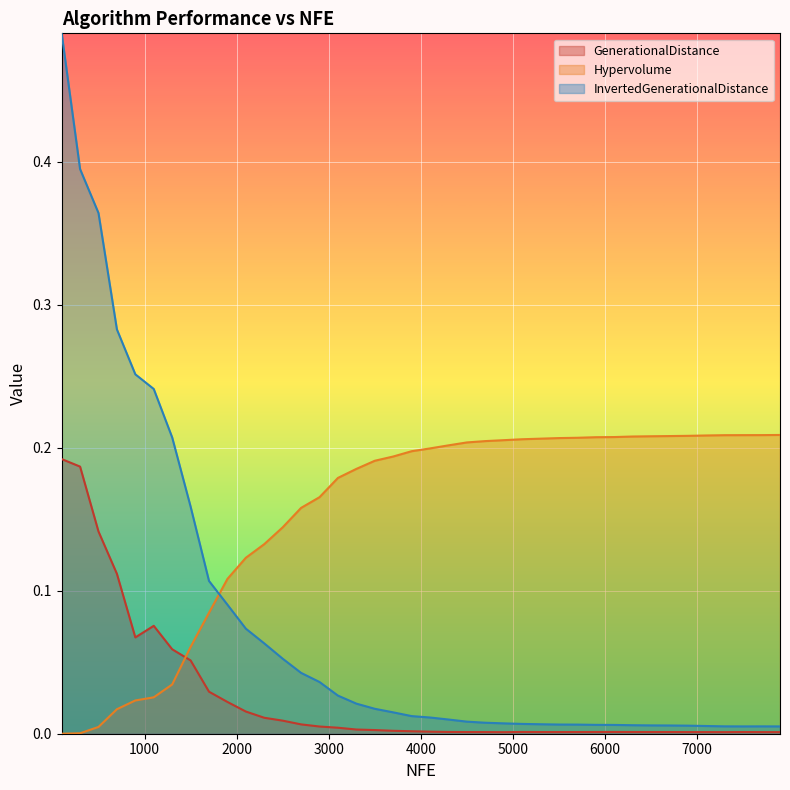

True or false: Hypervolume has more than 2 points higher than both neighbors.

False